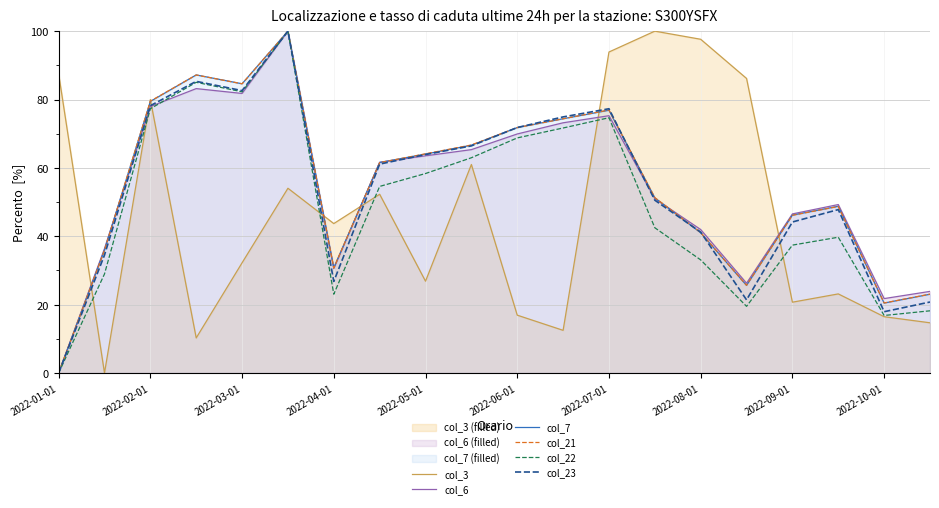

What is the highest value of the col_22 series?

100.0